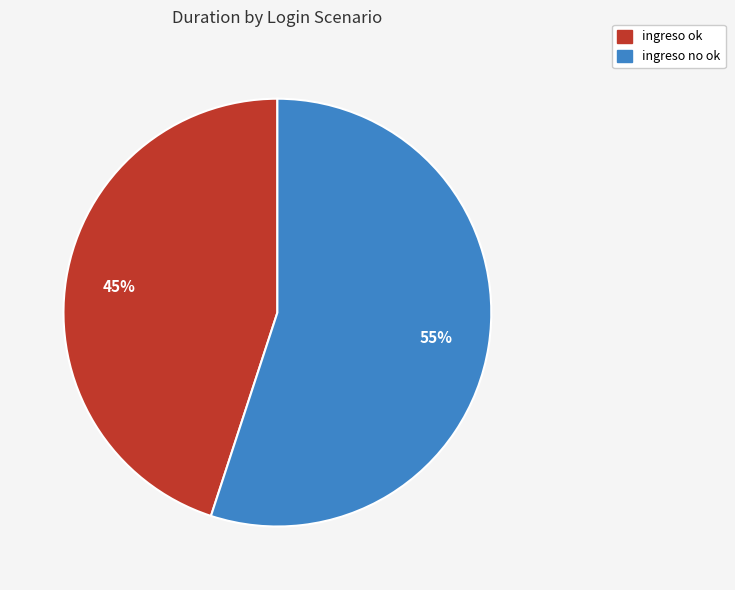

Which category accounts for the majority?

ingreso no ok